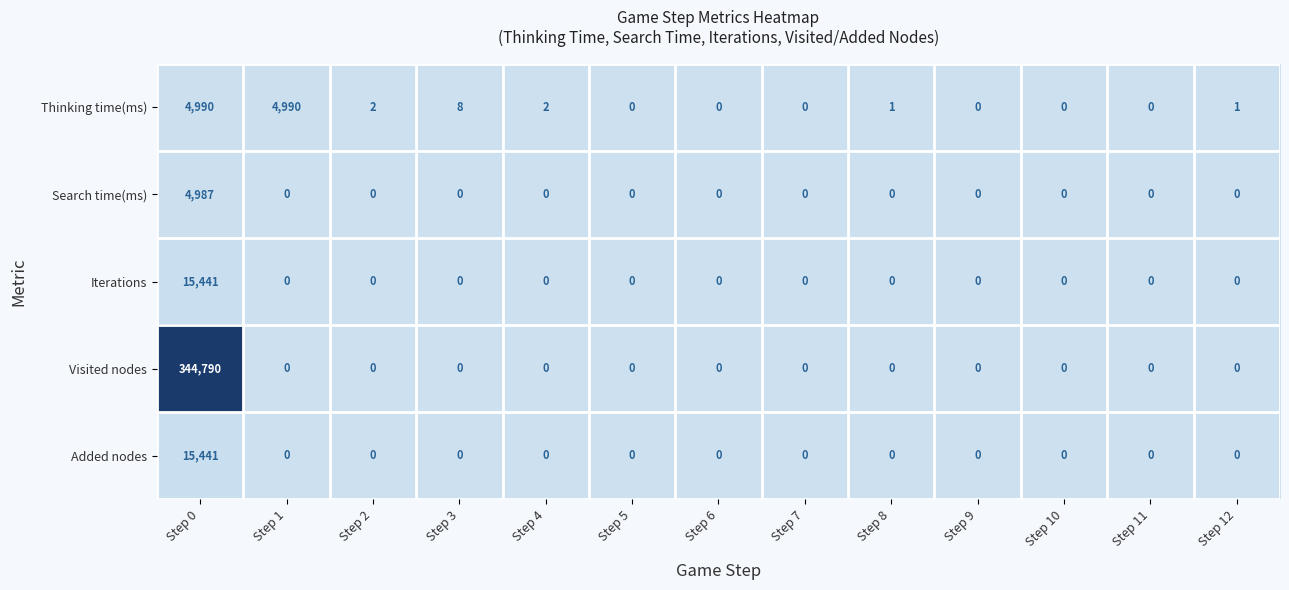

Which series has the widest spread of values?

Visited nodes